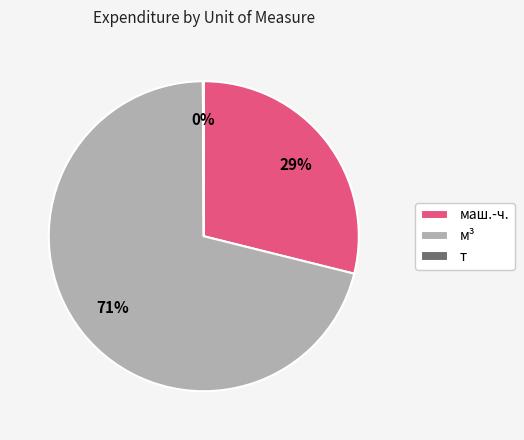

To the nearest percent, what is the average slice percentage?

33%